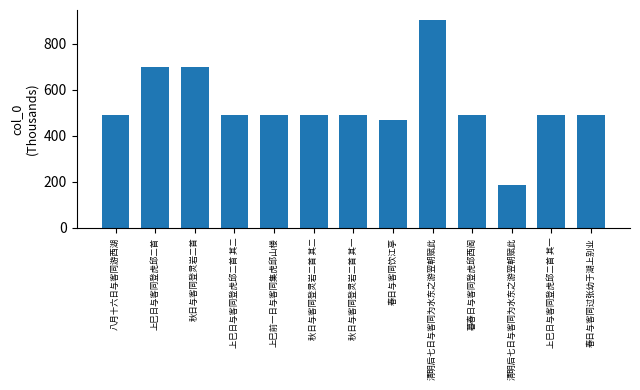

Count the number of values greater than 491.

7